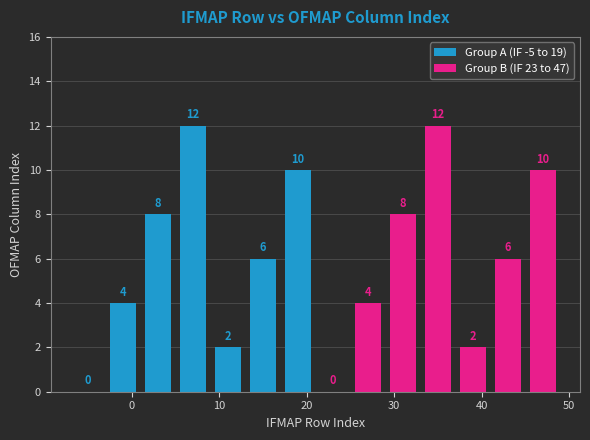

What is the maximum value for Group B (IF 23 to 47)?

12